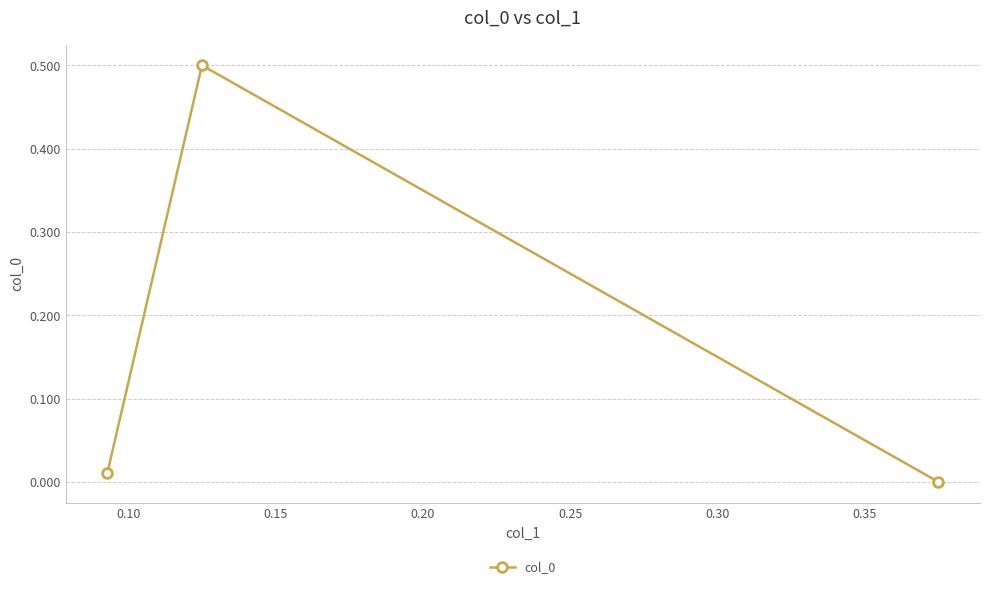

How many data points does each series have?

3